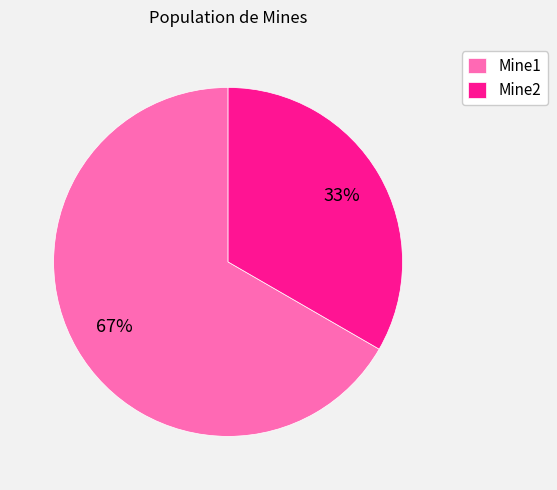

Which category has the biggest portion of the pie?

Mine1